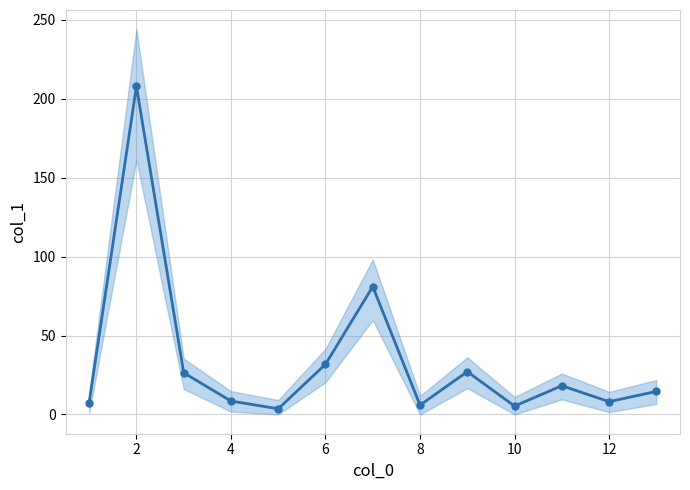

What is the maximum value shown in the chart?

207.8